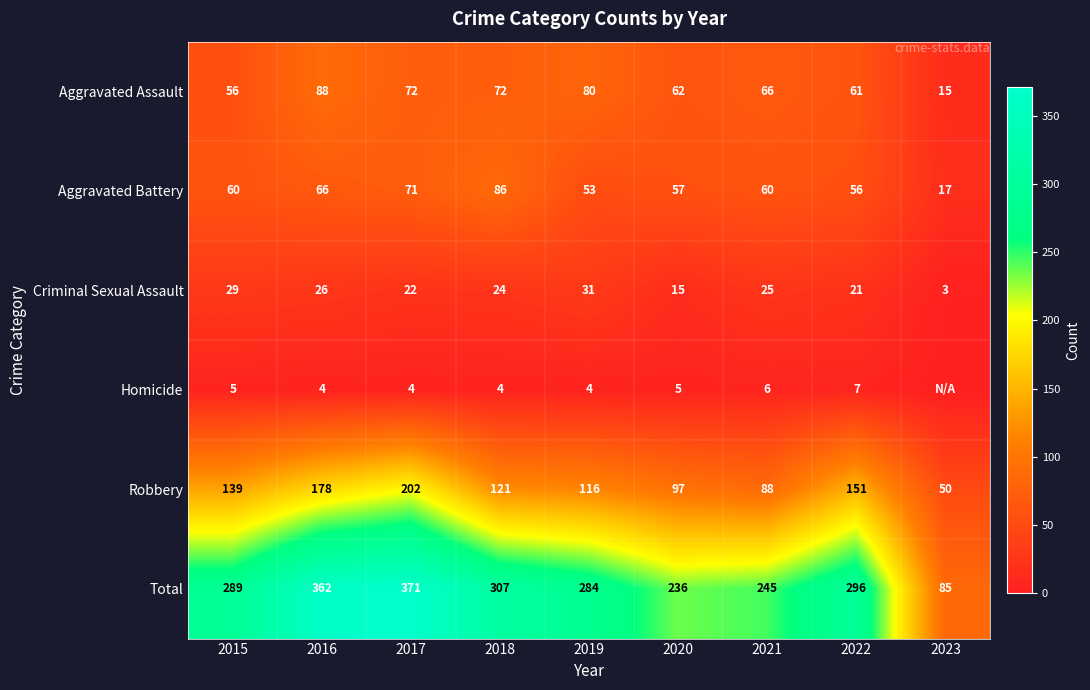

Count the number of categories in the chart.

9